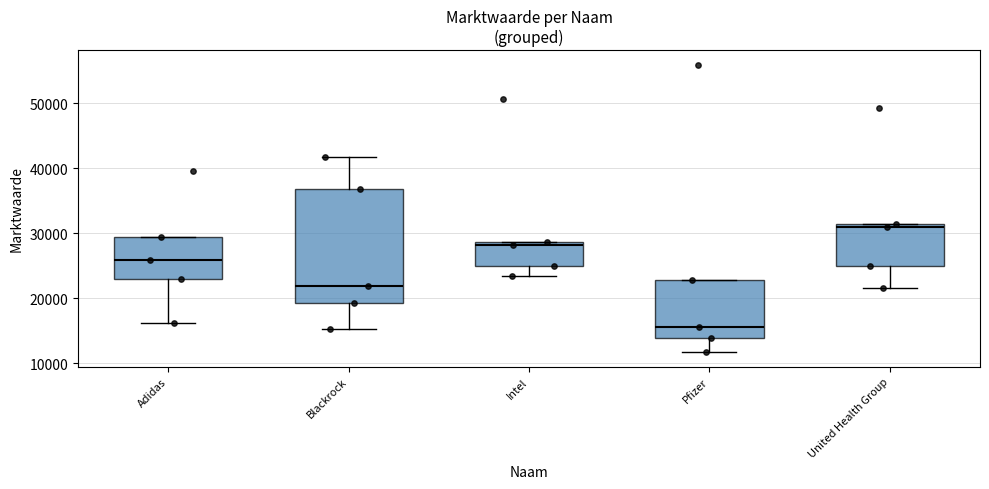

Where does the lower whisker of the box for Blackrock end on the y-axis? The values are not printed on the chart, so give them approximately, as read against the axis.

15000